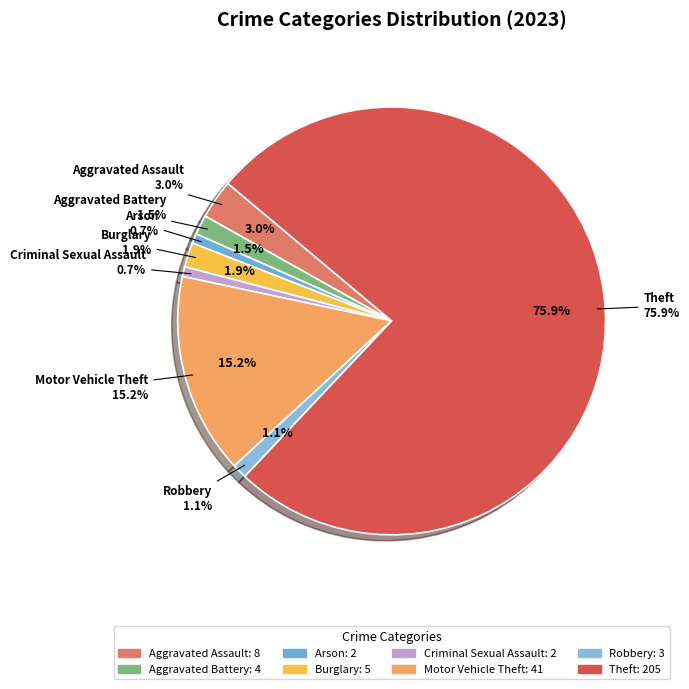

What portion of the pie excludes Aggravated Assault?

97.0%